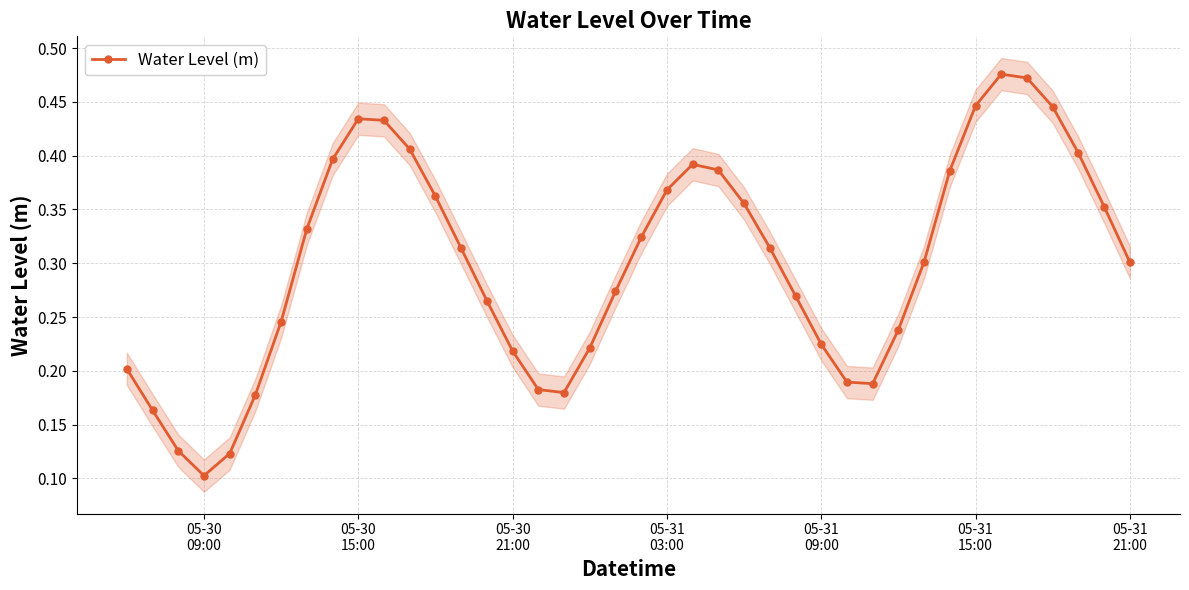

In Water Level (m), how many points are lower than both neighbors (excluding endpoints)?

3